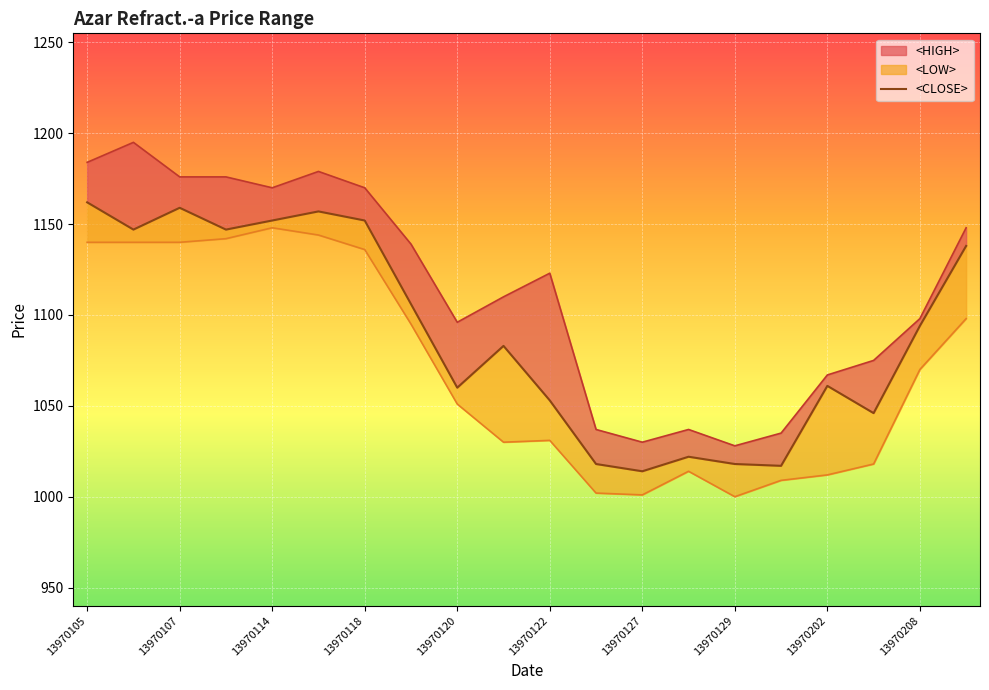

At which label does <HIGH> reach its peak?

13970106